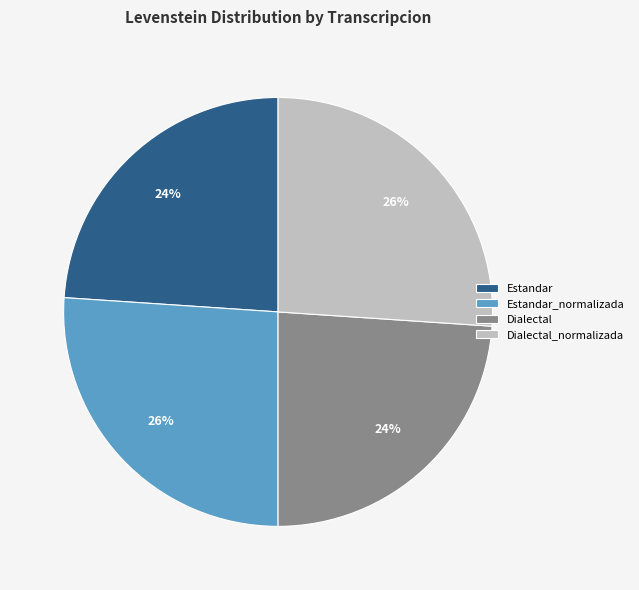

Do Estandar_normalizada and Dialectal_normalizada together represent more than half of the pie?

Yes